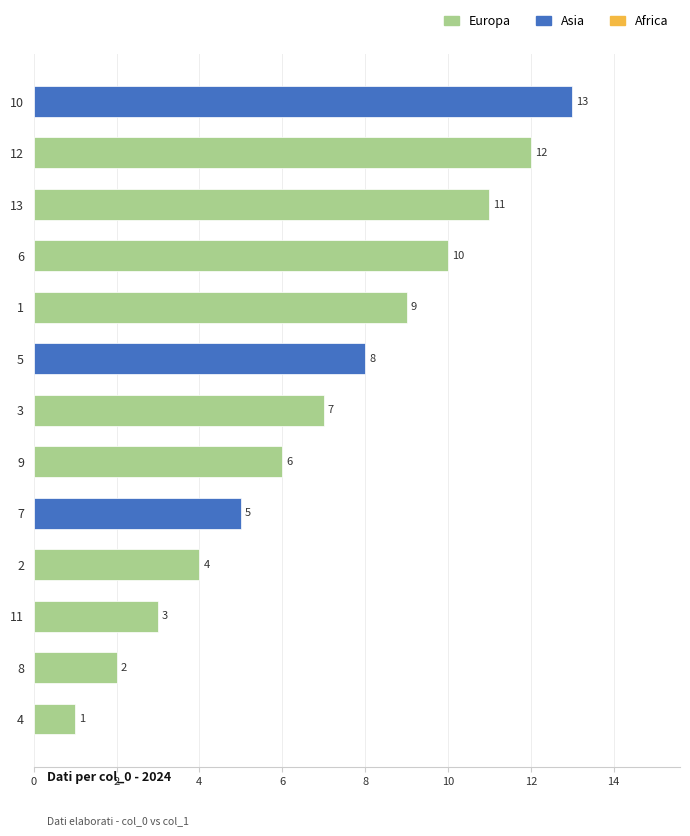

How many data points are less than 7?

6